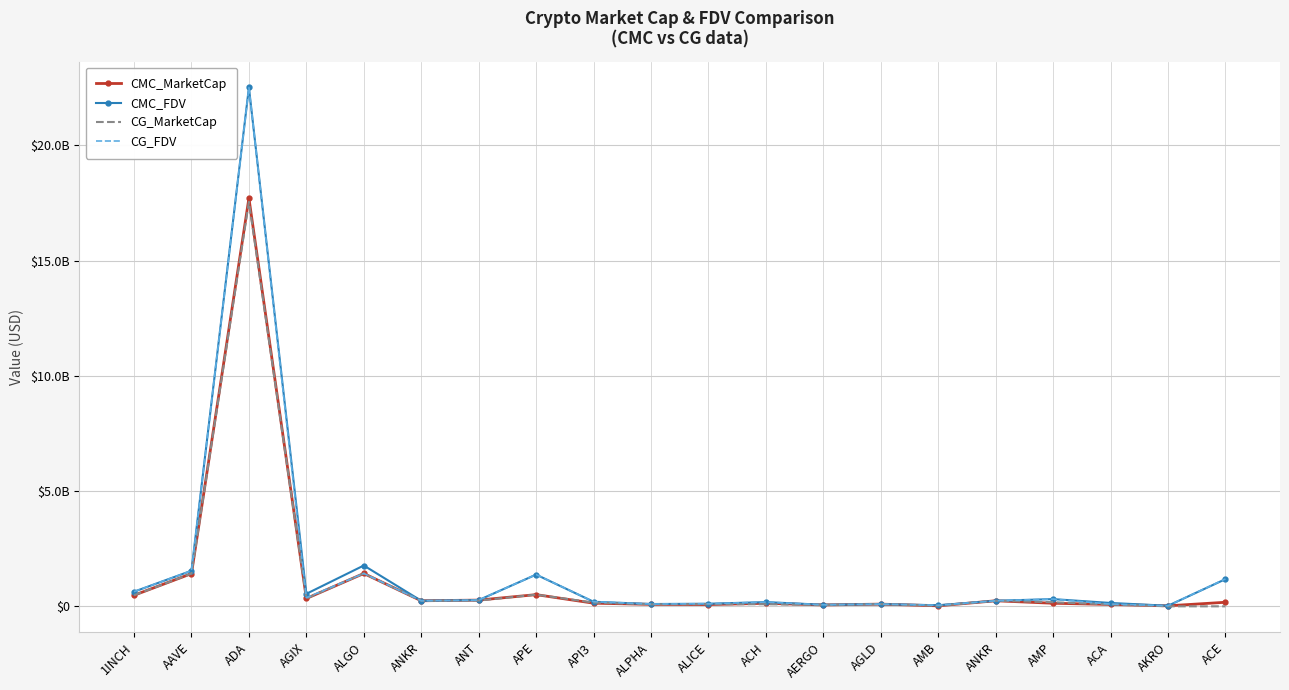

What are all the series names shown in the legend?

CMC_MarketCap, CMC_FDV, CG_MarketCap, CG_FDV